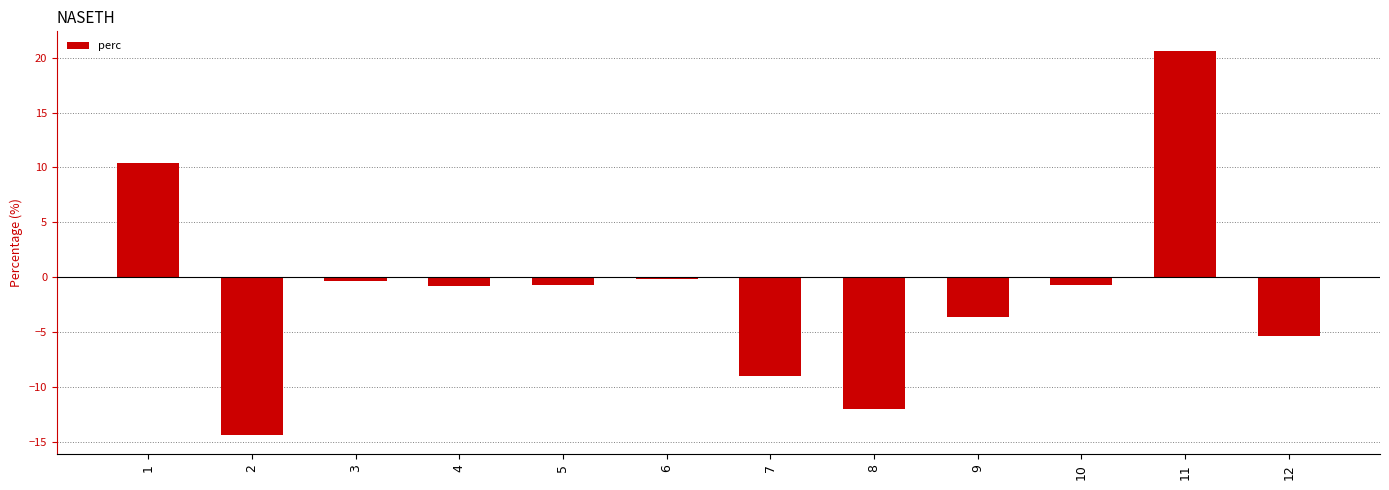

Between 8 and 7, which is larger?

7